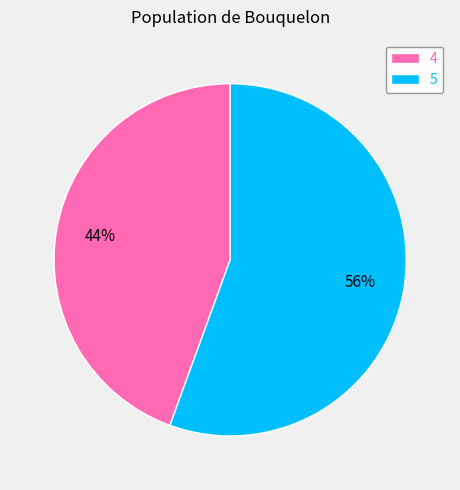

To the nearest percent, what is the average slice percentage?

50%